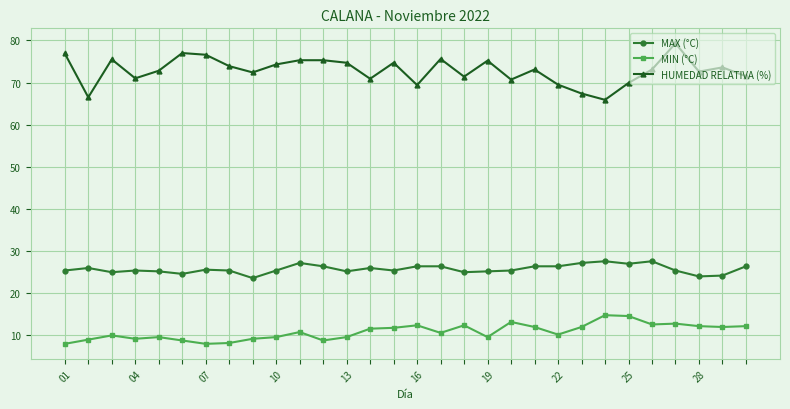

Is this an area chart (filled region under the line)?

No